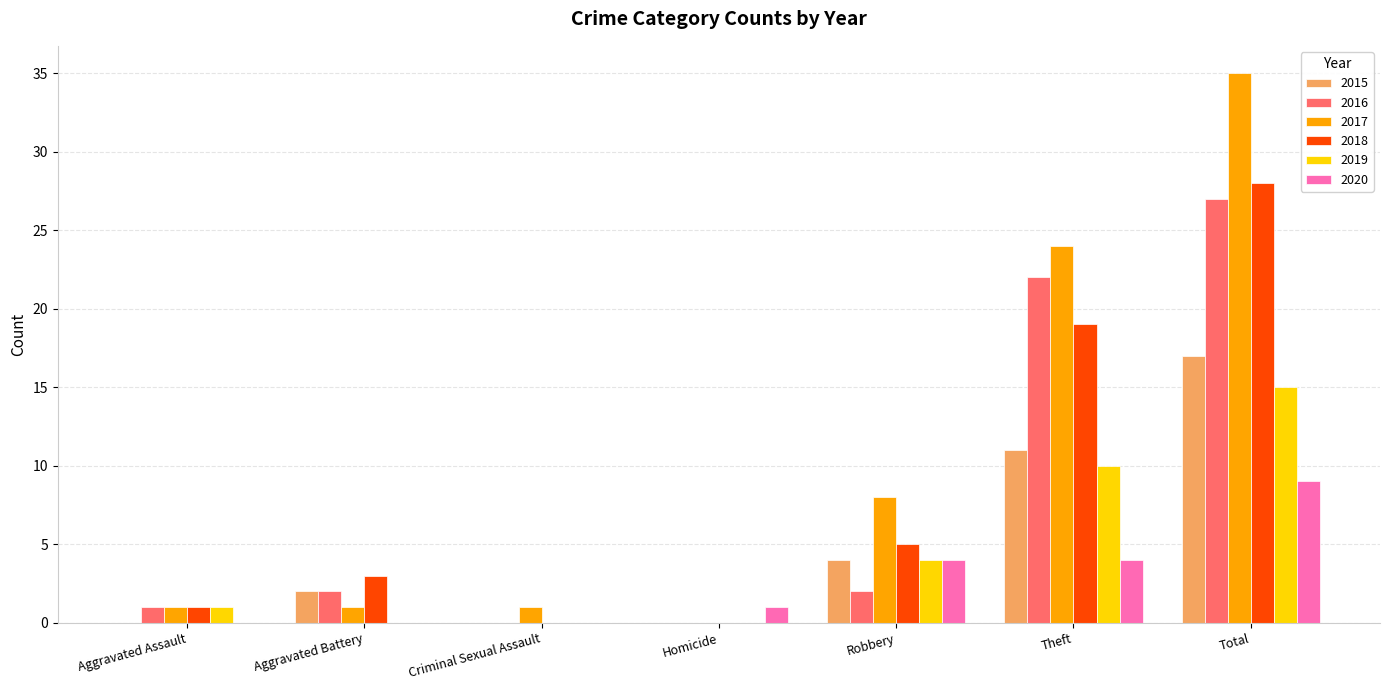

What is the average value of the 2020 series?

3